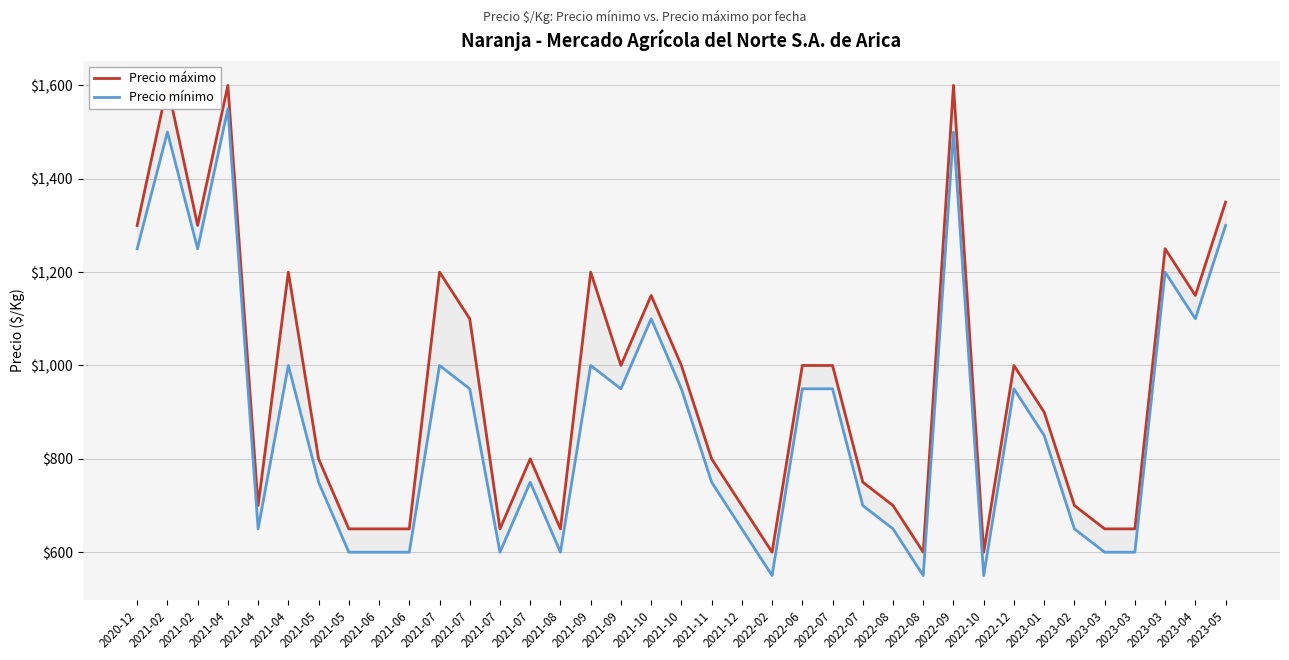

What are all the series names shown in the legend?

Precio máximo, Precio mínimo